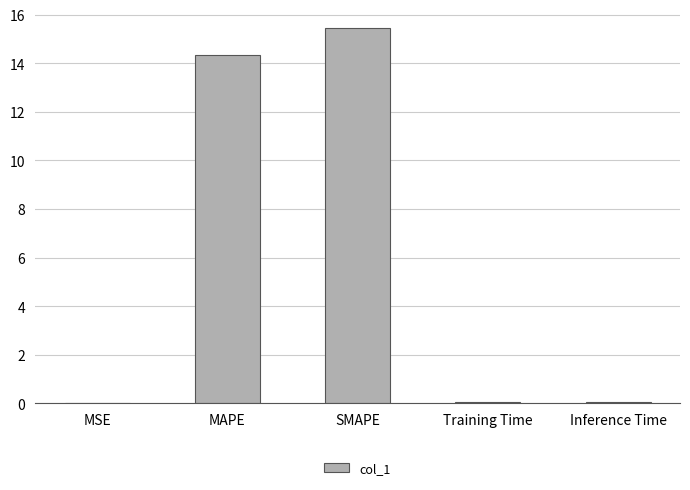

The chart shows a value of 15.4 at SMAPE. True or false?

True